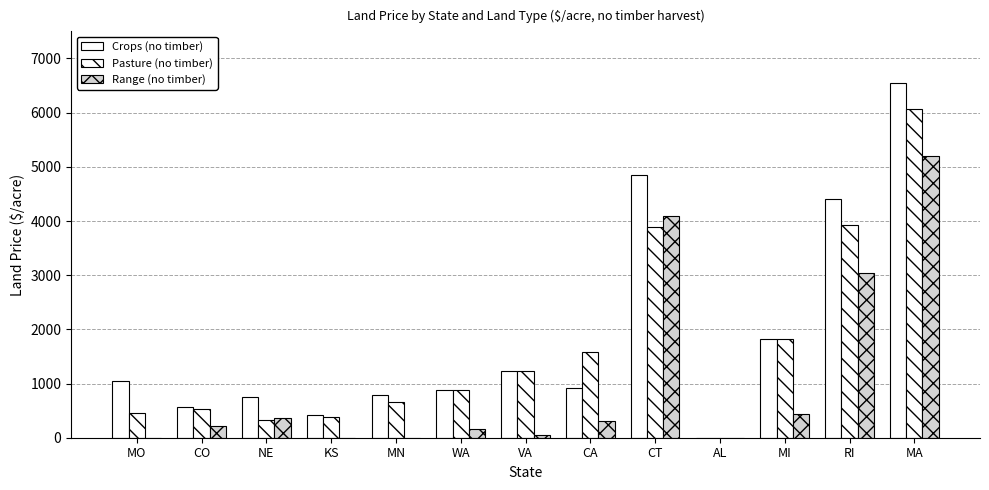

What is the difference between the highest and lowest values at MO?

1041.0